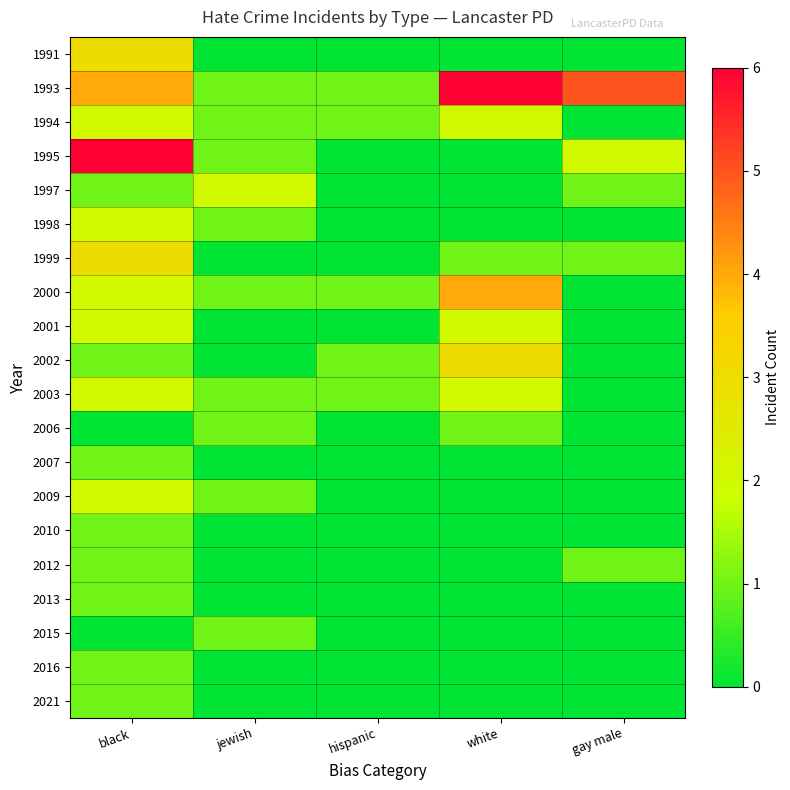

Which series has the largest total across all categories?

1993